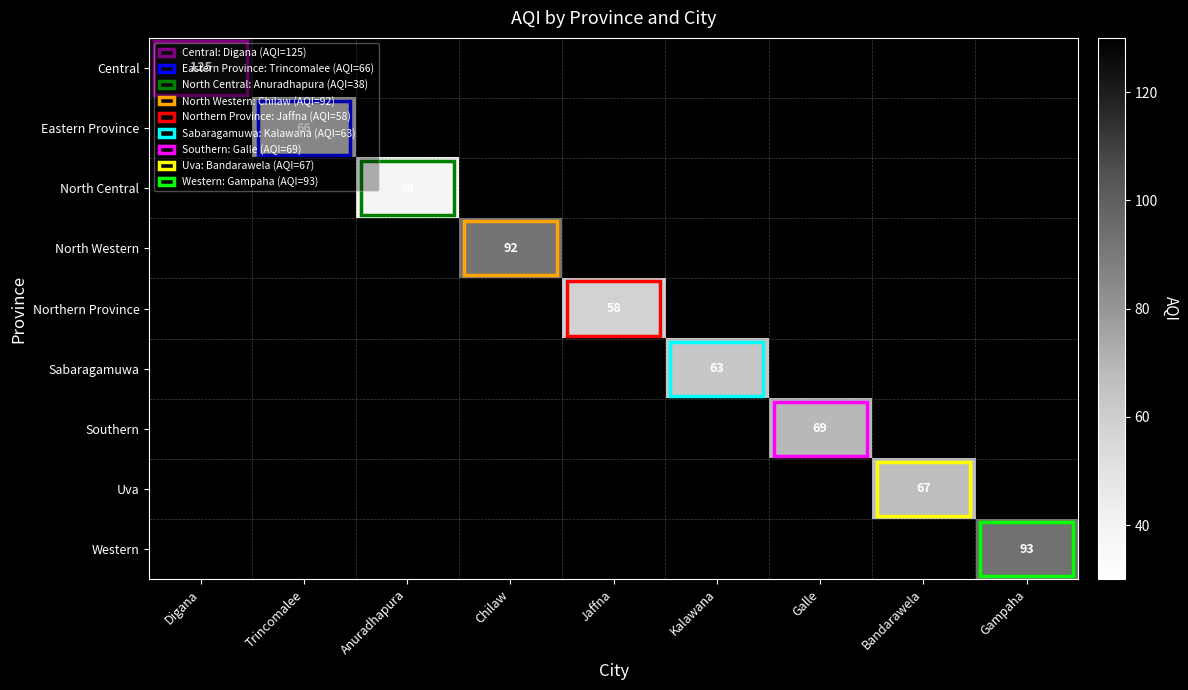

At how many categories does at least one series exceed 58?

7